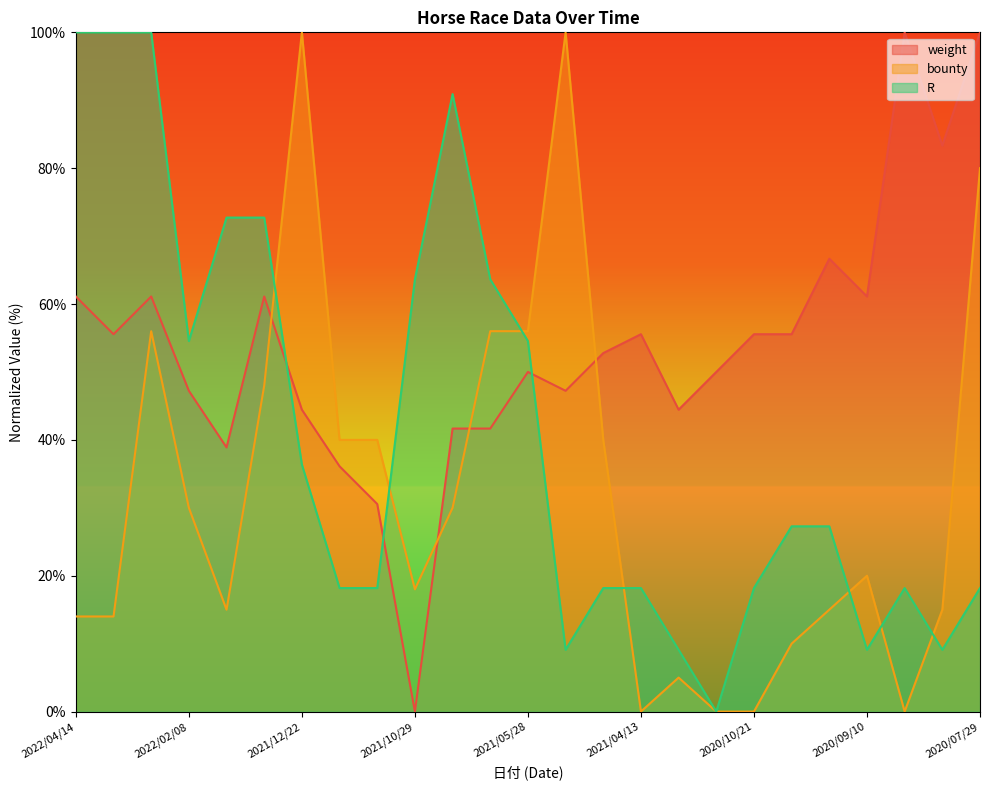

True or false: R has a value of 55.0 at 2022/04/14.

False